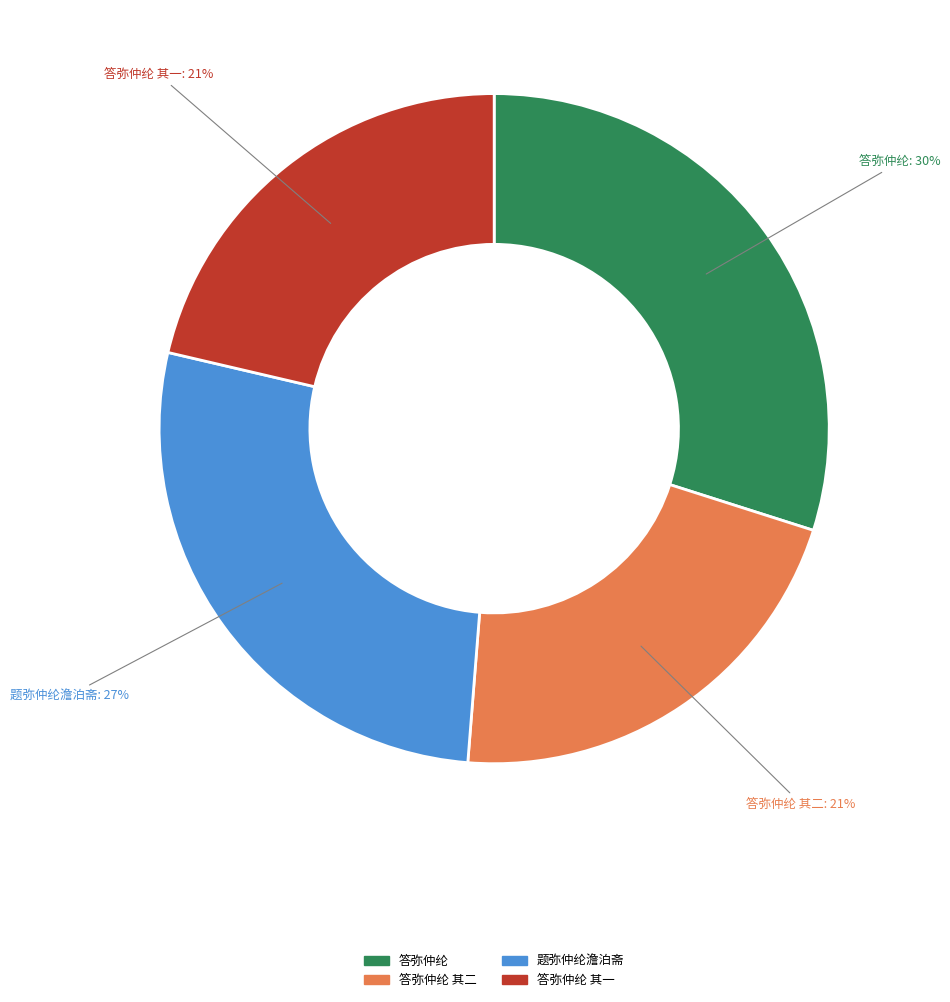

Does any single category account for the majority?

No